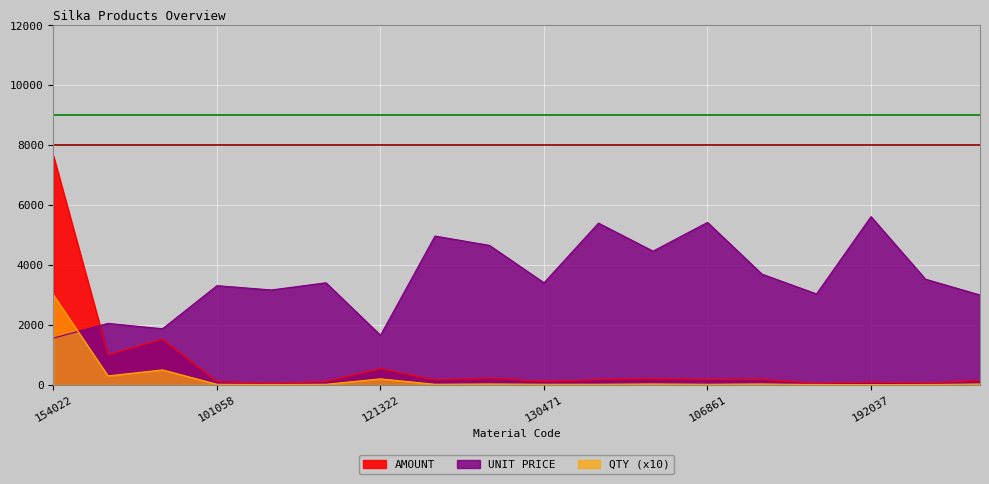

At 130471, list the series in order from smallest to largest.

QTY, AMOUNT, UNIT PRICE